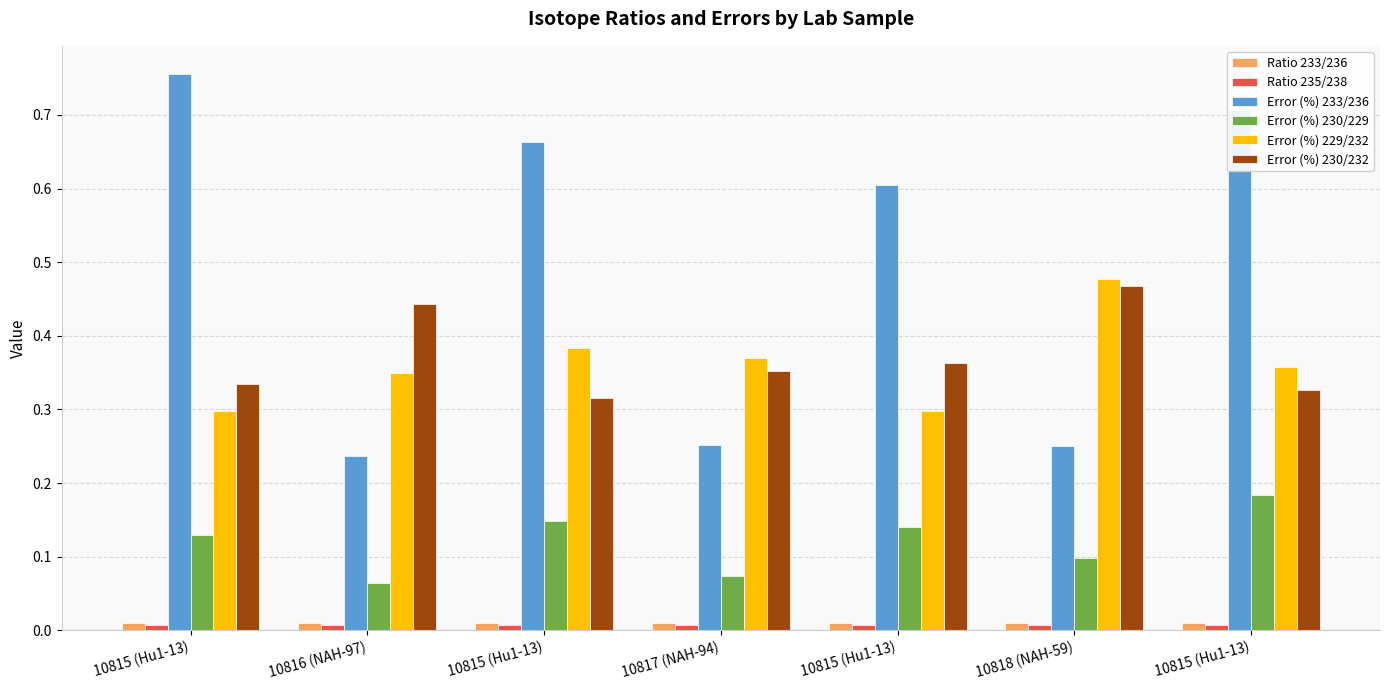

The value of Error (%) 230/229 at 10815 (Hu1-13) is 0.1. True or false?

True